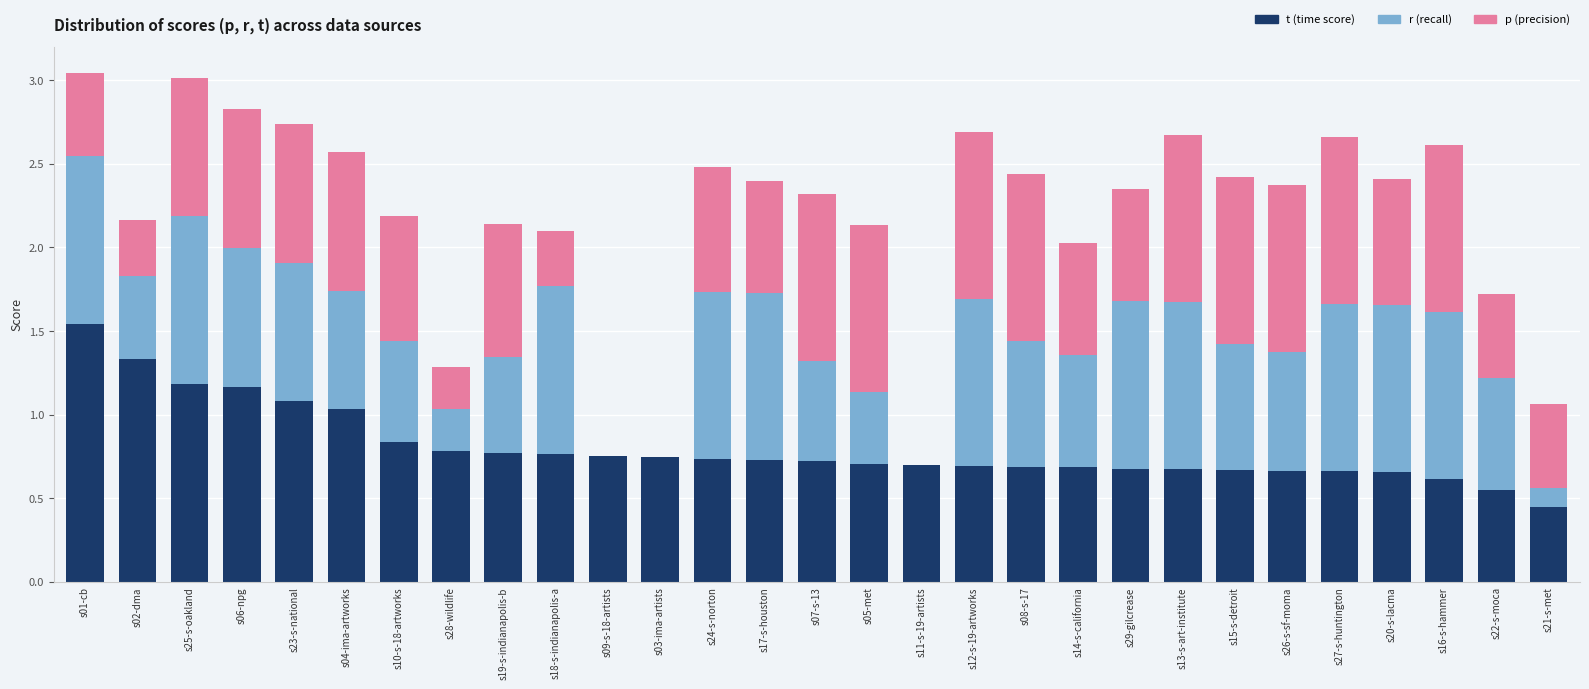

What is the sum of the t (time score) values at s21-s-met and s12-s-19-artworks?

1.1